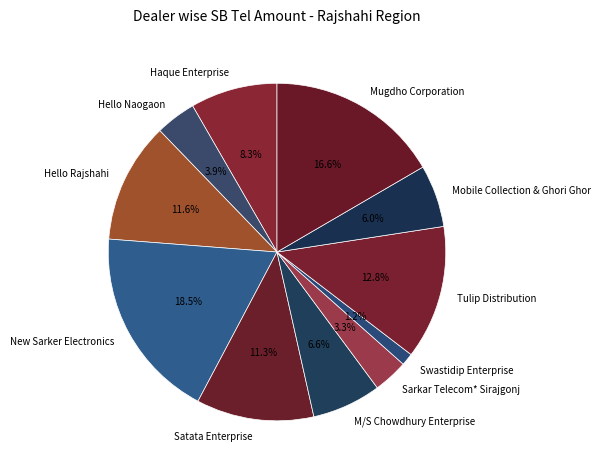

How many segments does this pie chart have?

11